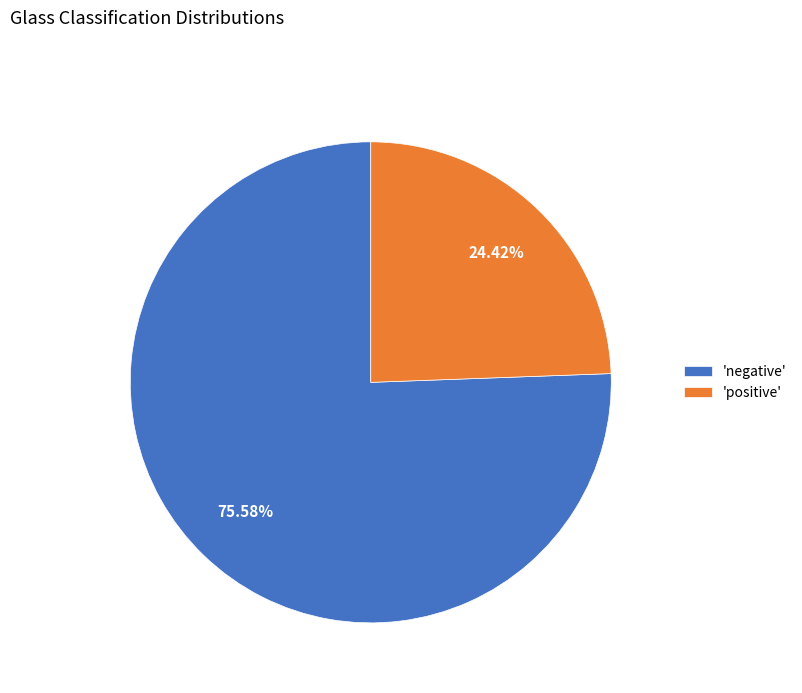

Rank the categories by value from highest to lowest.

'negative', 'positive'